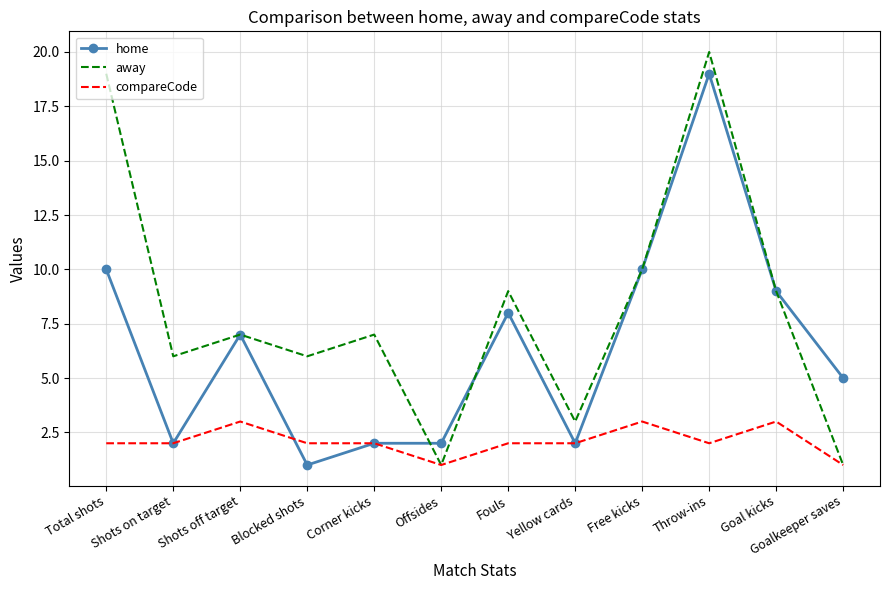

The compareCode series shows 3 at Yellow cards. True or false?

False